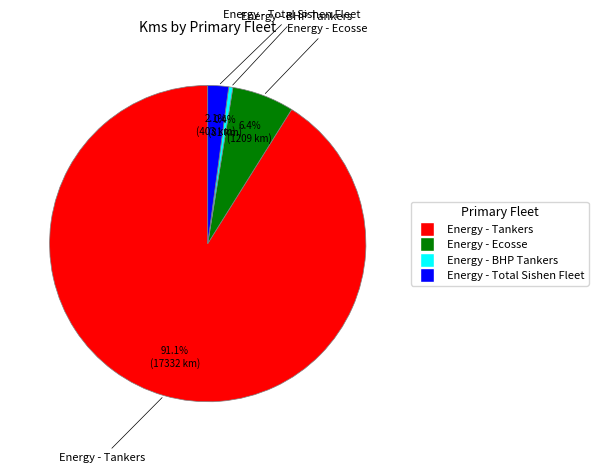

Is there any slice that represents more than half of the pie?

Yes